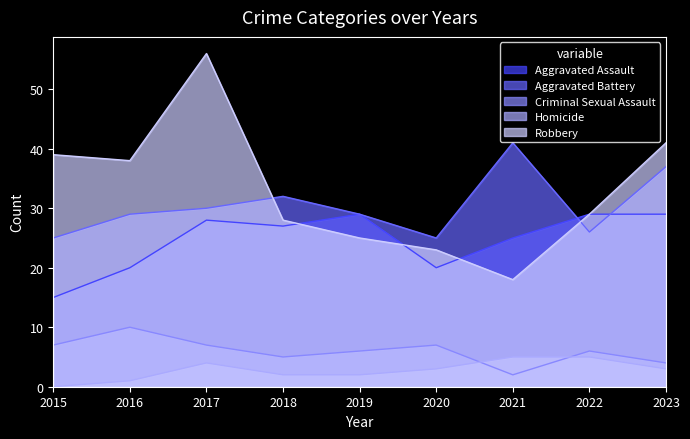

How many values in Homicide are above zero?

8